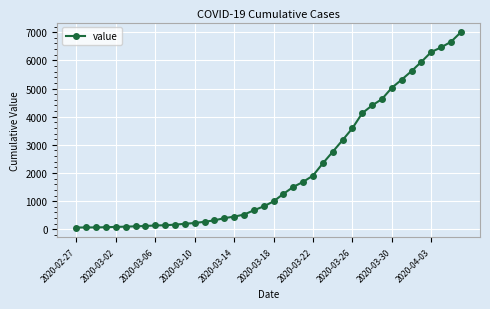

What is the sum of all values?

85677